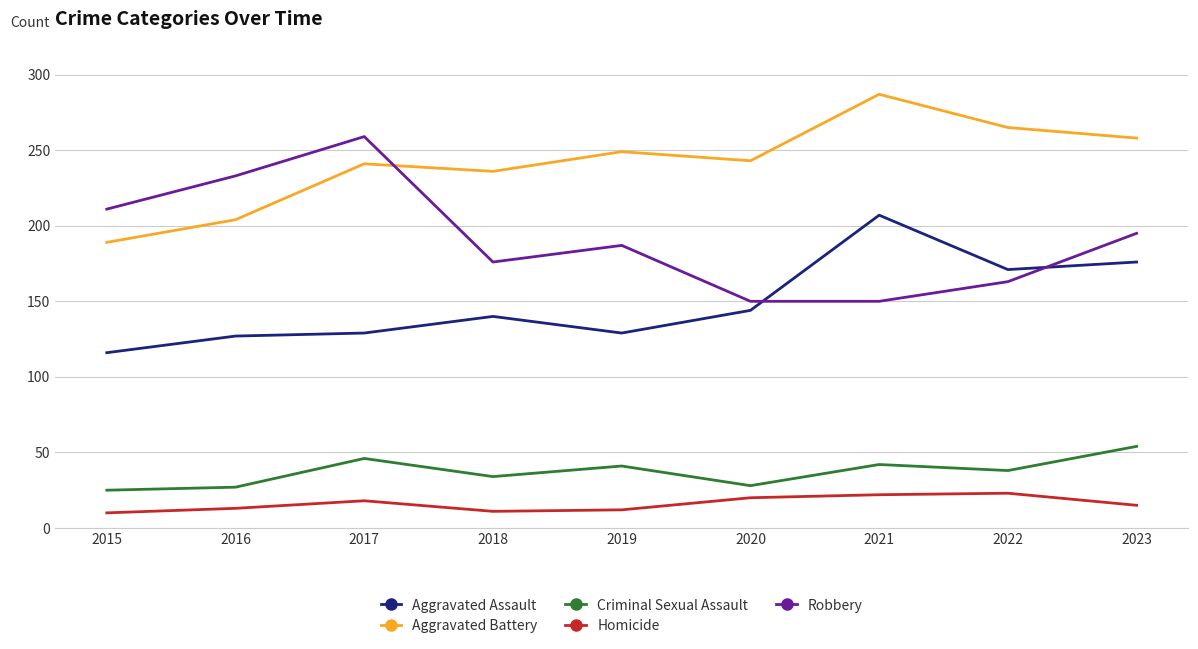

How many lines are shown in the chart?

5